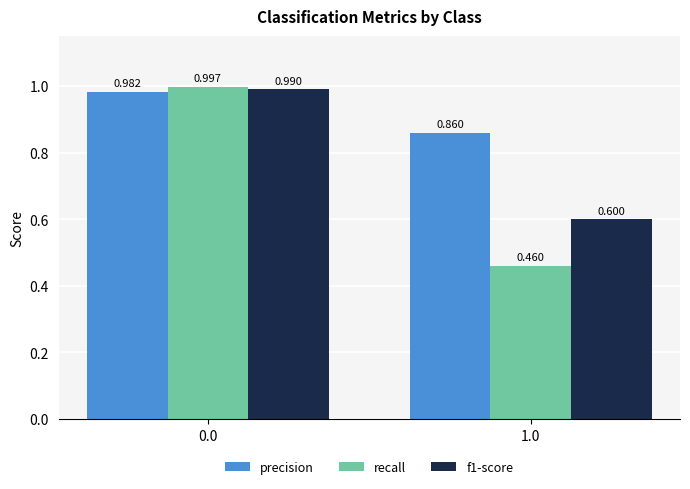

What are all the series names shown in the legend?

precision, recall, f1-score